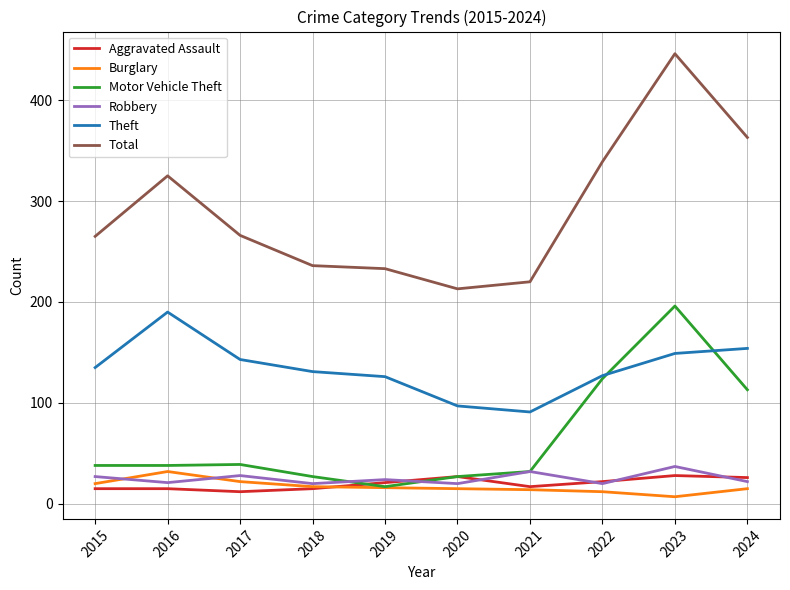

Which series has the largest range (max minus min)?

Total